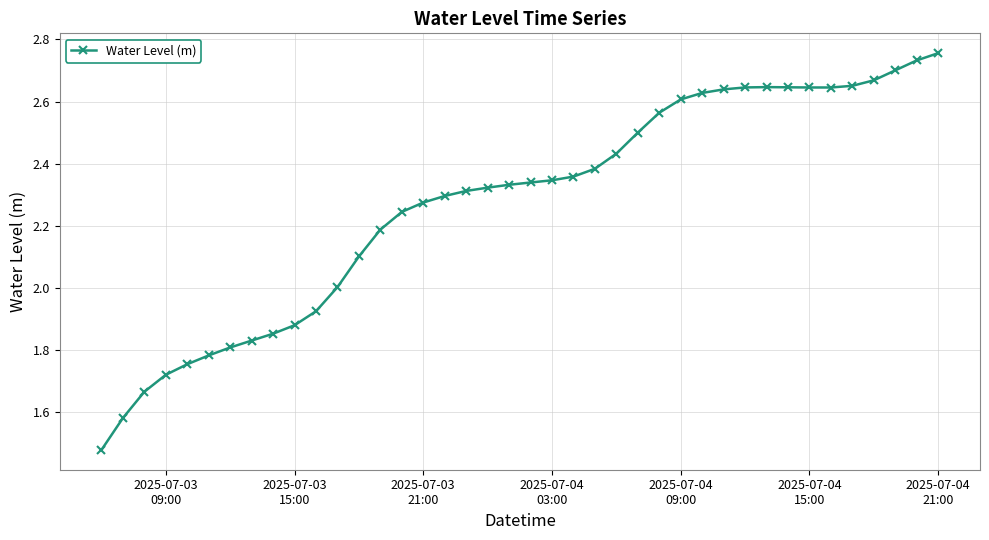

What is the difference between the maximum and minimum values?

1.3